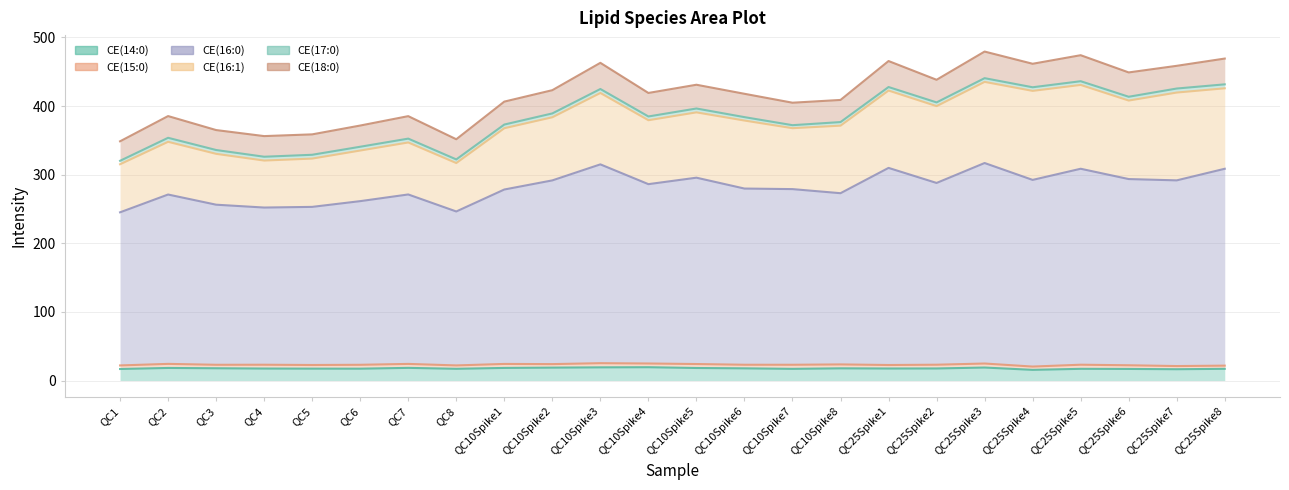

What is the label of the 15th point from the left?

QC10Spike7